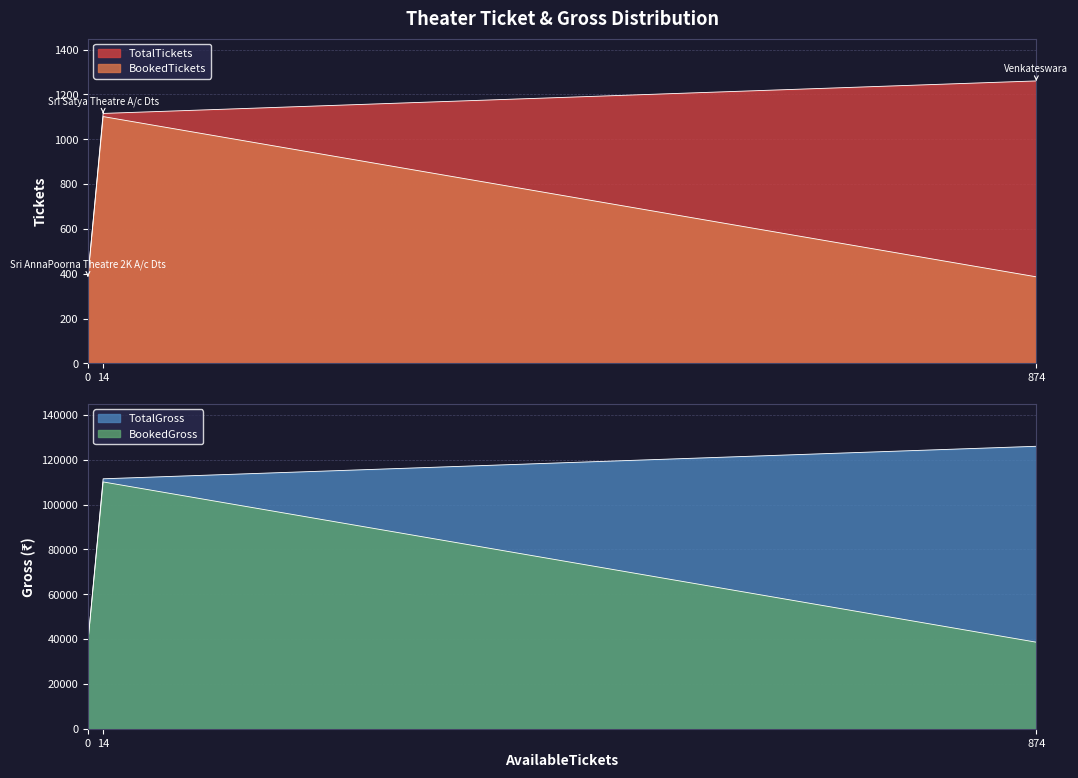

The value of TotalGross at 874 is 26182. True or false?

False